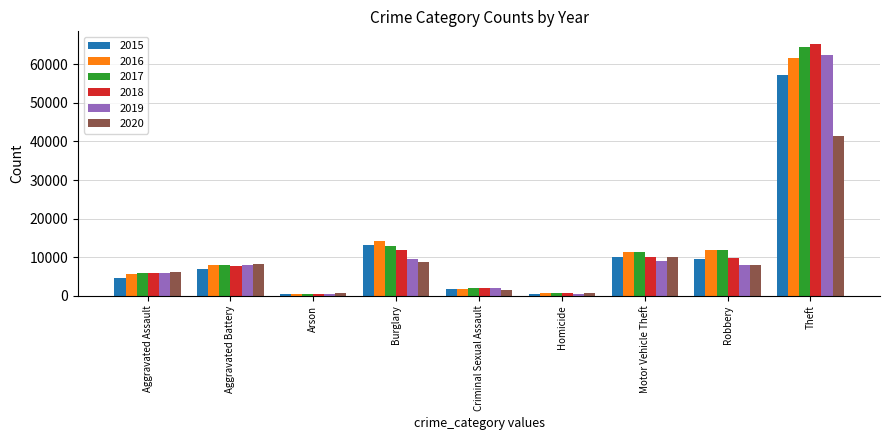

How many categories are shown in the chart?

9